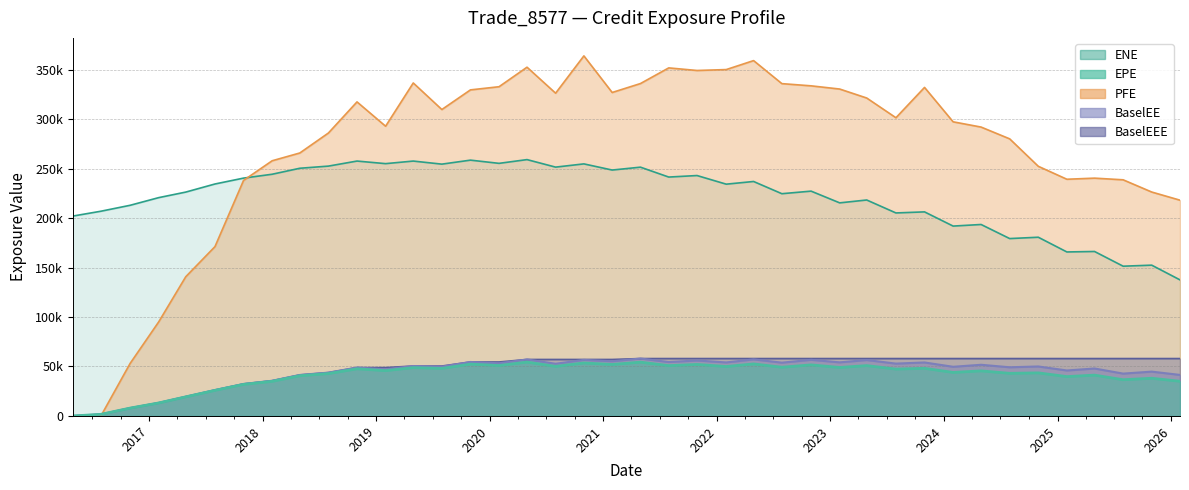

How many values in the EPE series are below 47380?

20